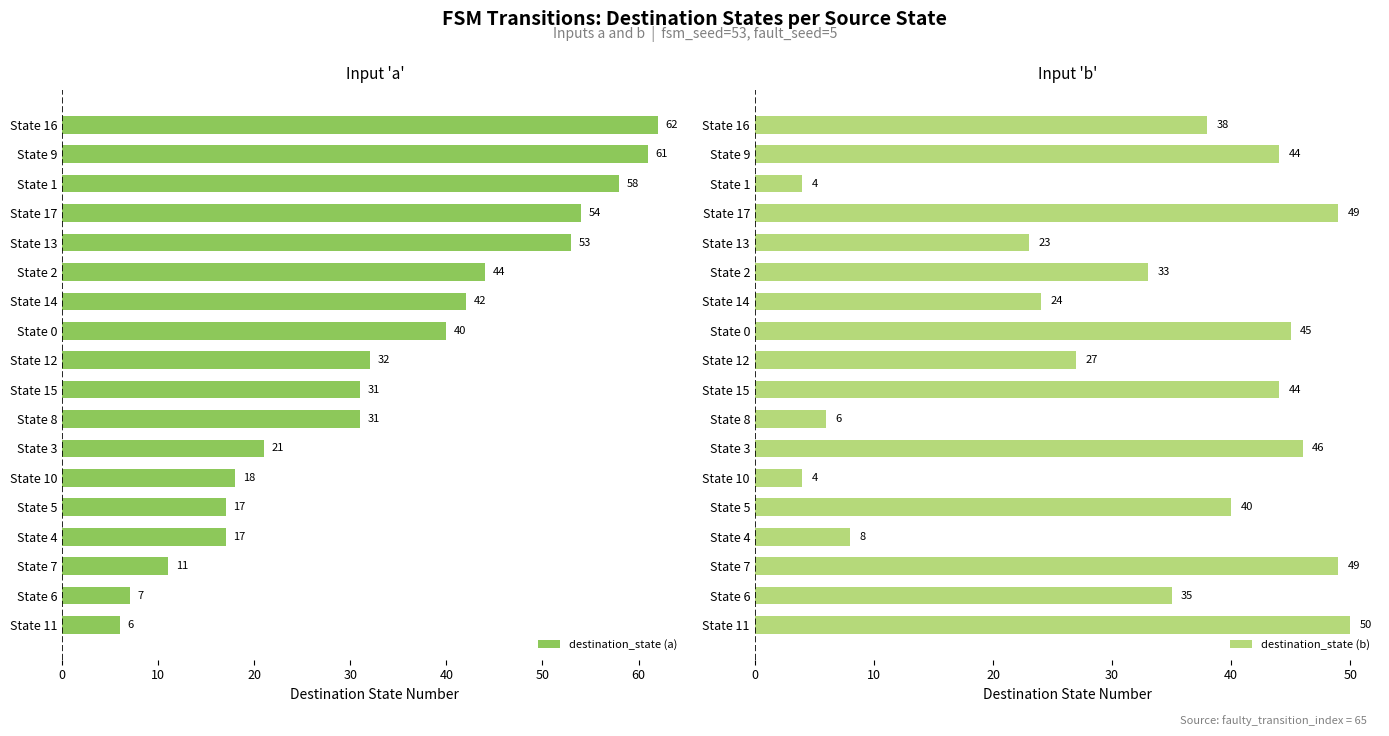

Rank the series by their average value, from lowest to highest.

destination_state (b), destination_state (a)